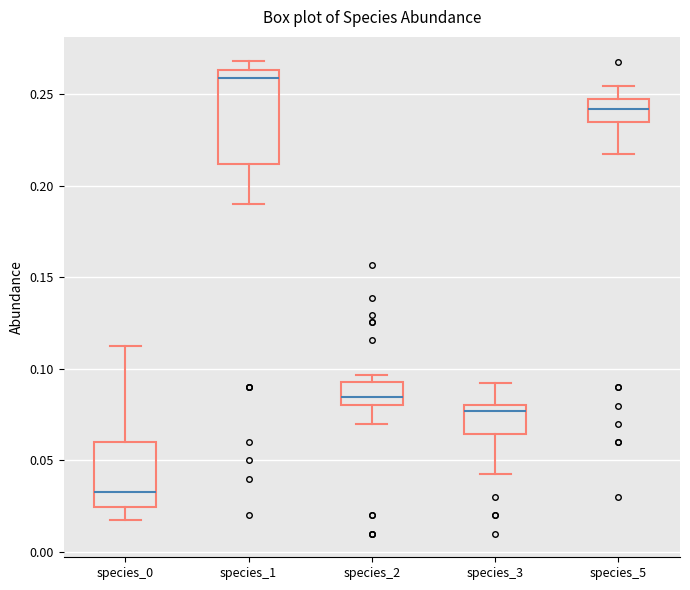

Where is the upper edge of the box for species_5 on the y-axis? The values are not printed on the chart, so give them approximately, as read against the axis.

0.250